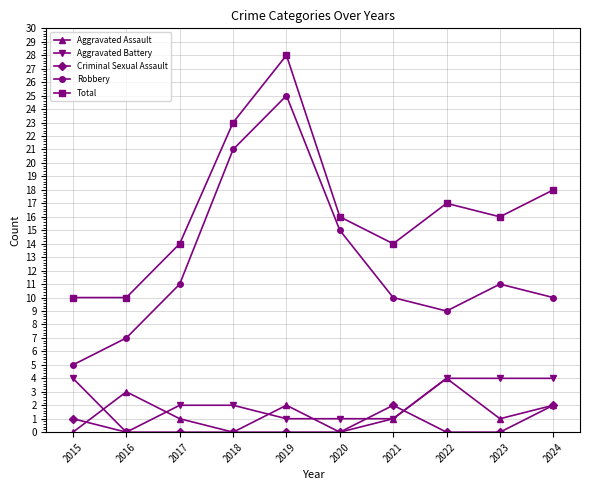

What is the difference between the highest and lowest values at 2019?

28